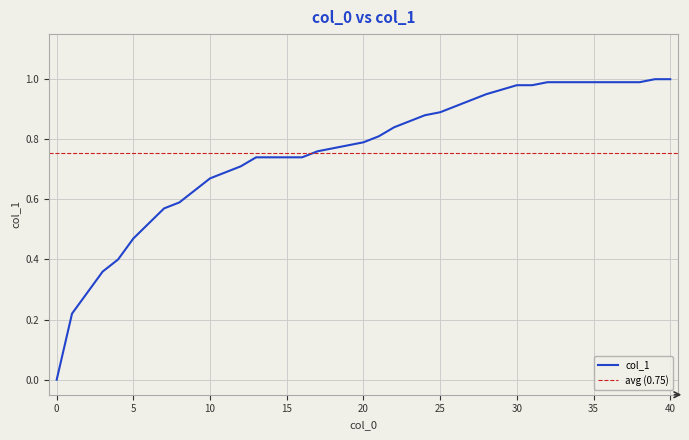

Is it true that the value at 39 is 1.4?

False